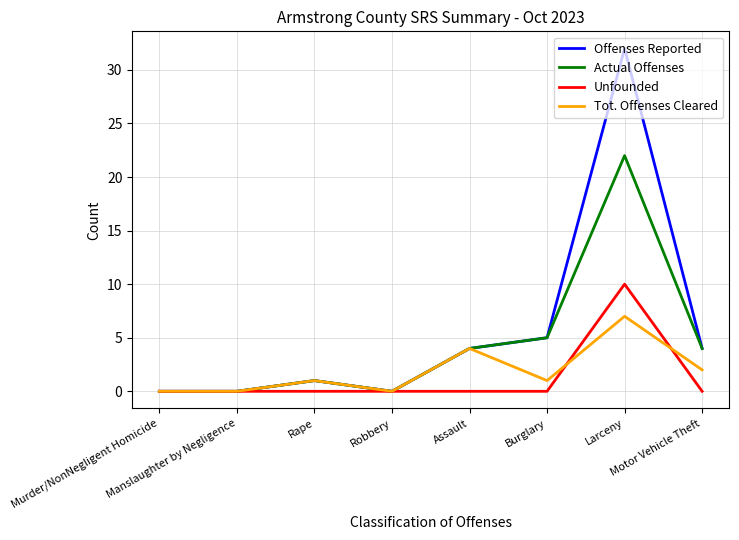

The value of Unfounded at Manslaughter by Negligence is 6. True or false?

False